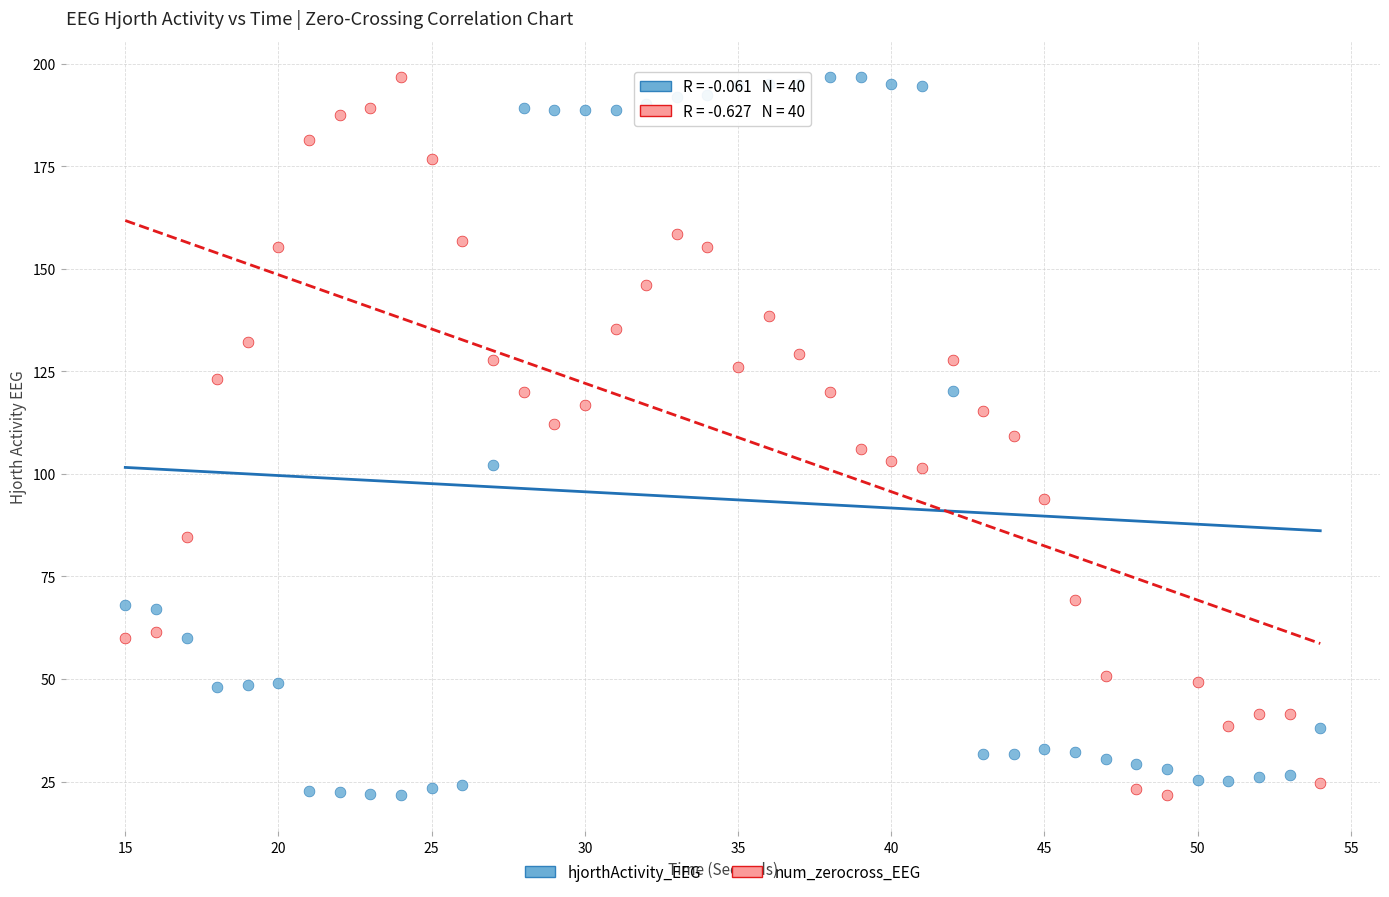

What is the X range (max minus min) for the scatter plot?

39.0